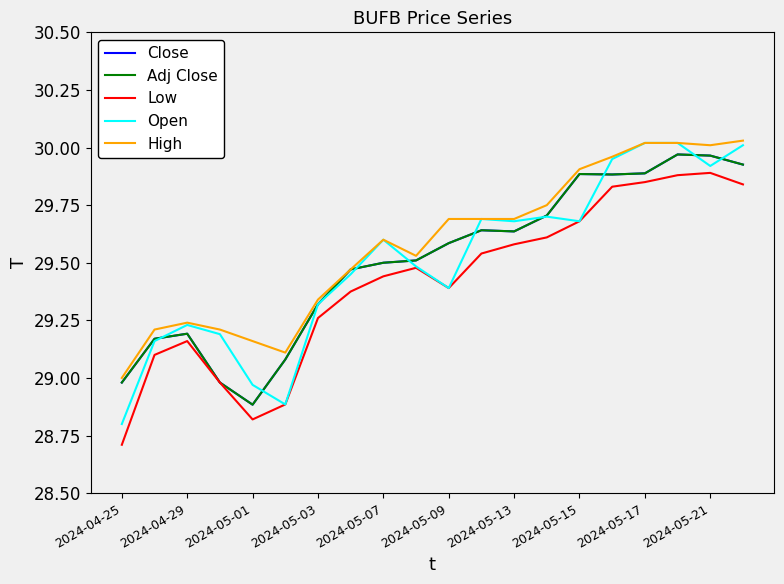

True or false: Close and Low cross at least once.

False